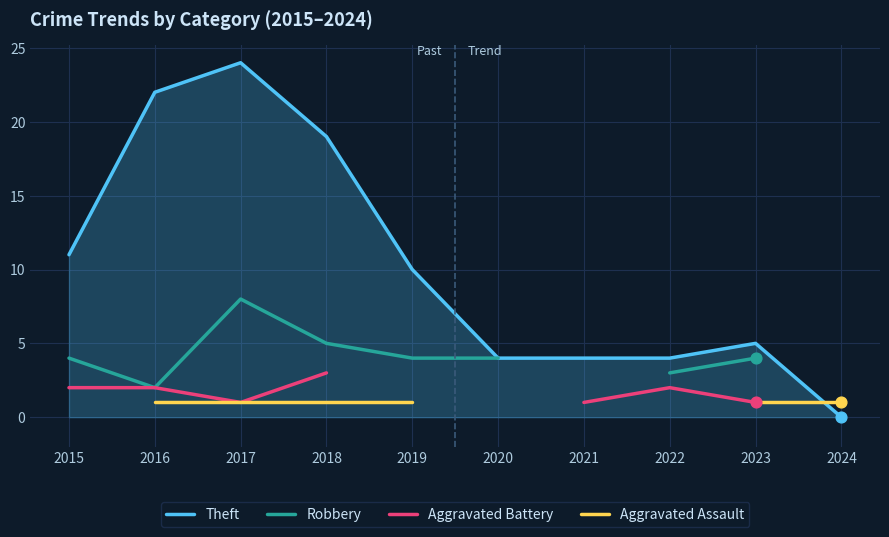

Is the value of Theft at 2023 greater than the value of Robbery at 2016?

Yes